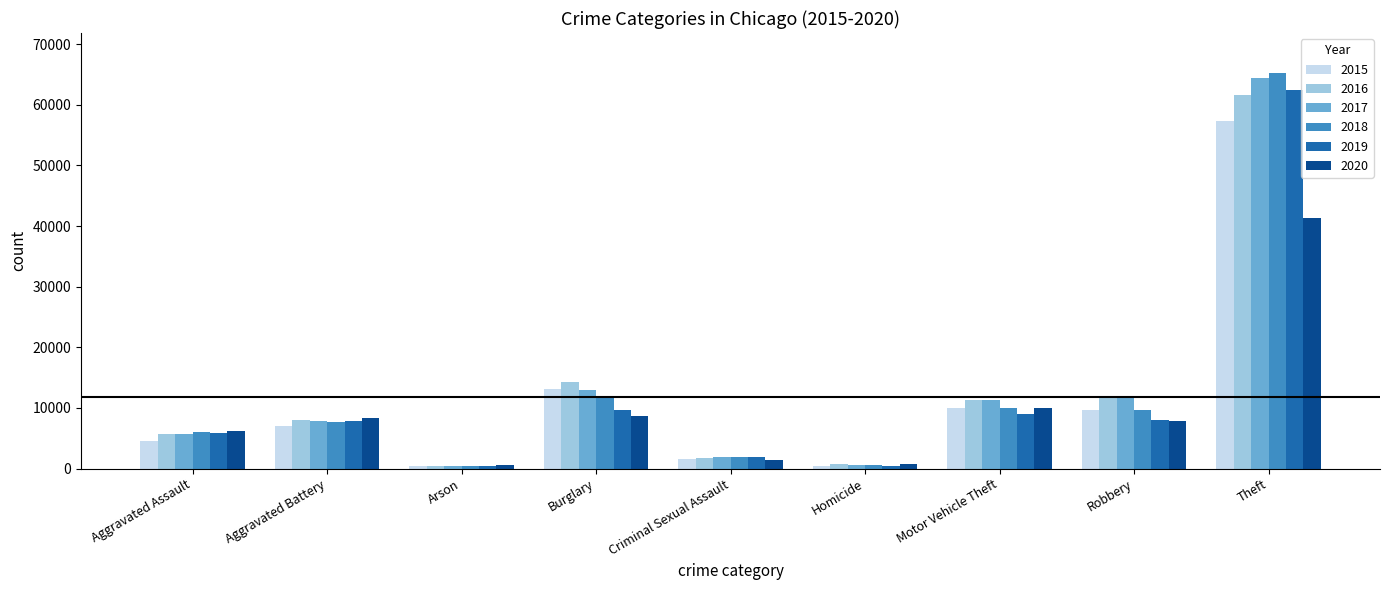

Does the chart contain stacked bars?

No